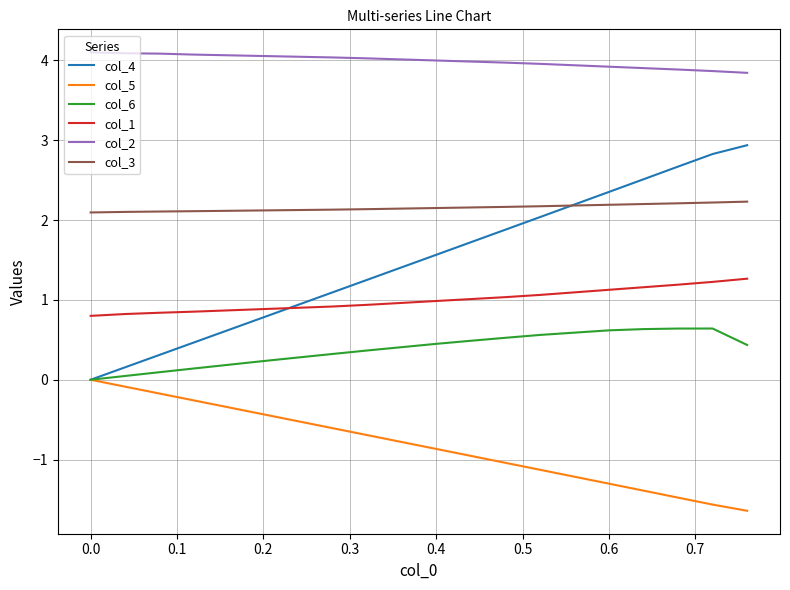

List the series in order of their peak value, lowest first.

col_5, col_6, col_1, col_3, col_4, col_2